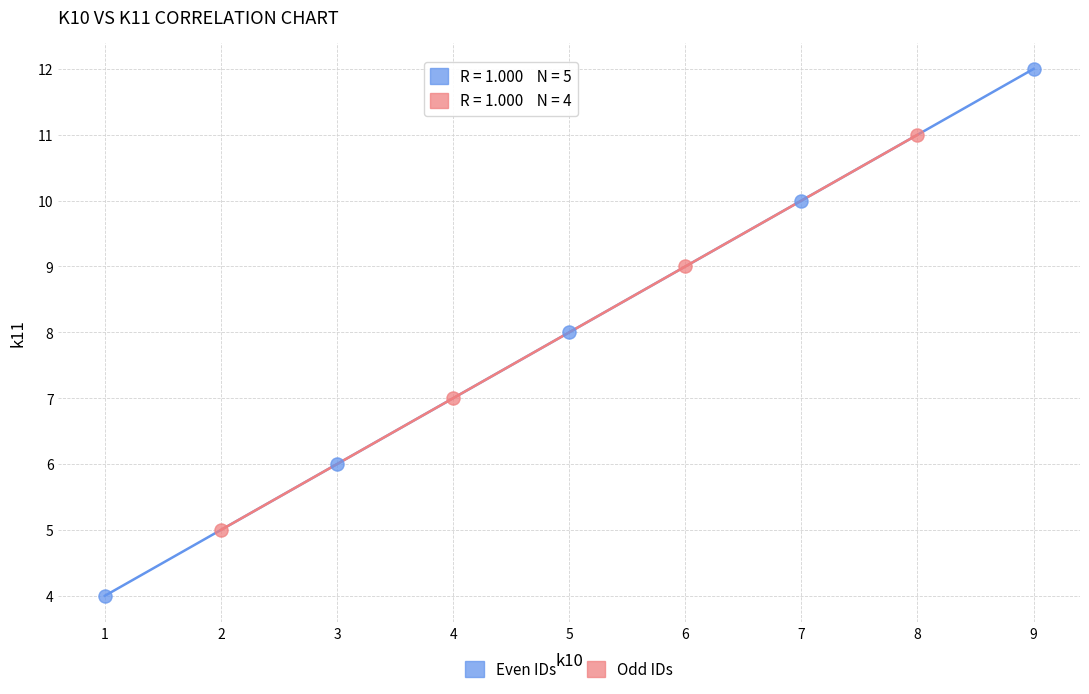

Which series reaches the minimum Y coordinate?

Even IDs